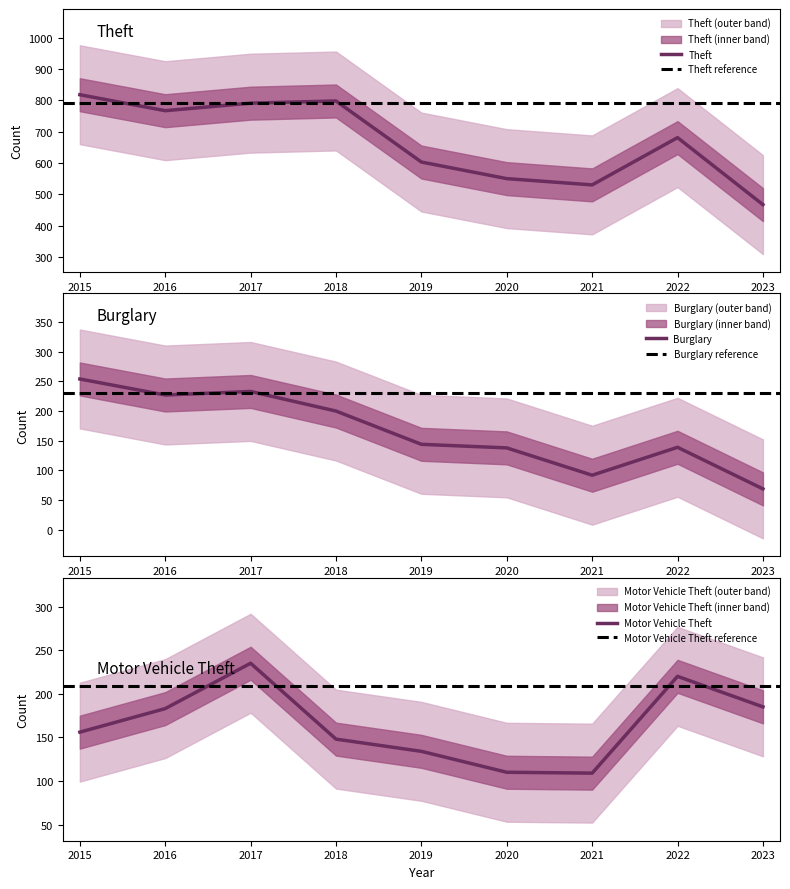

Is the value of Theft at 2020 greater than the value of Burglary at 2019?

Yes